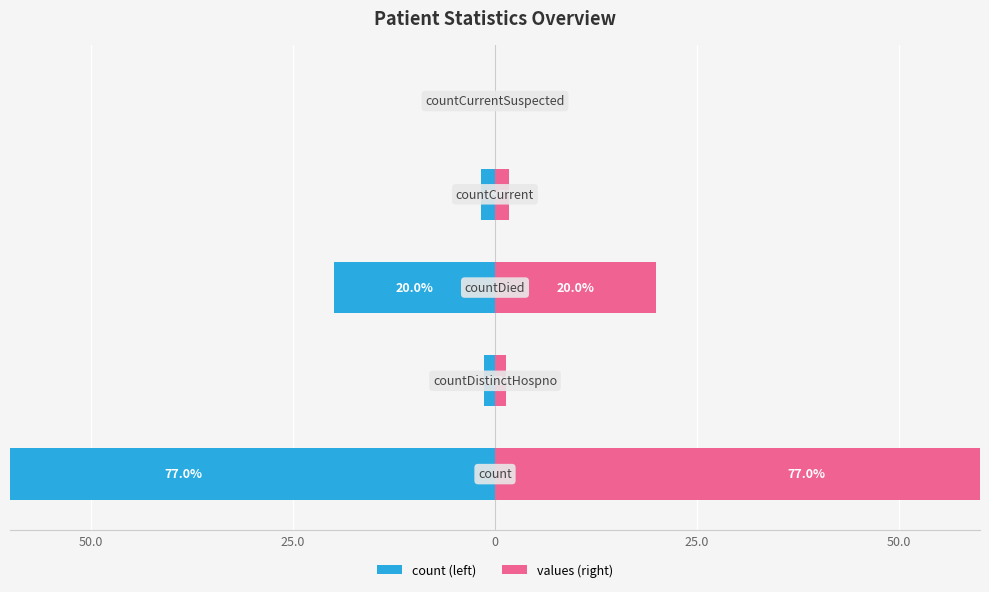

Reading right to left, what are all the values shown in this chart?

count (left): 0.0	-1.7	-20.0	-1.3	-77.0
values: 0.0	1.7	20.0	1.3	77.0